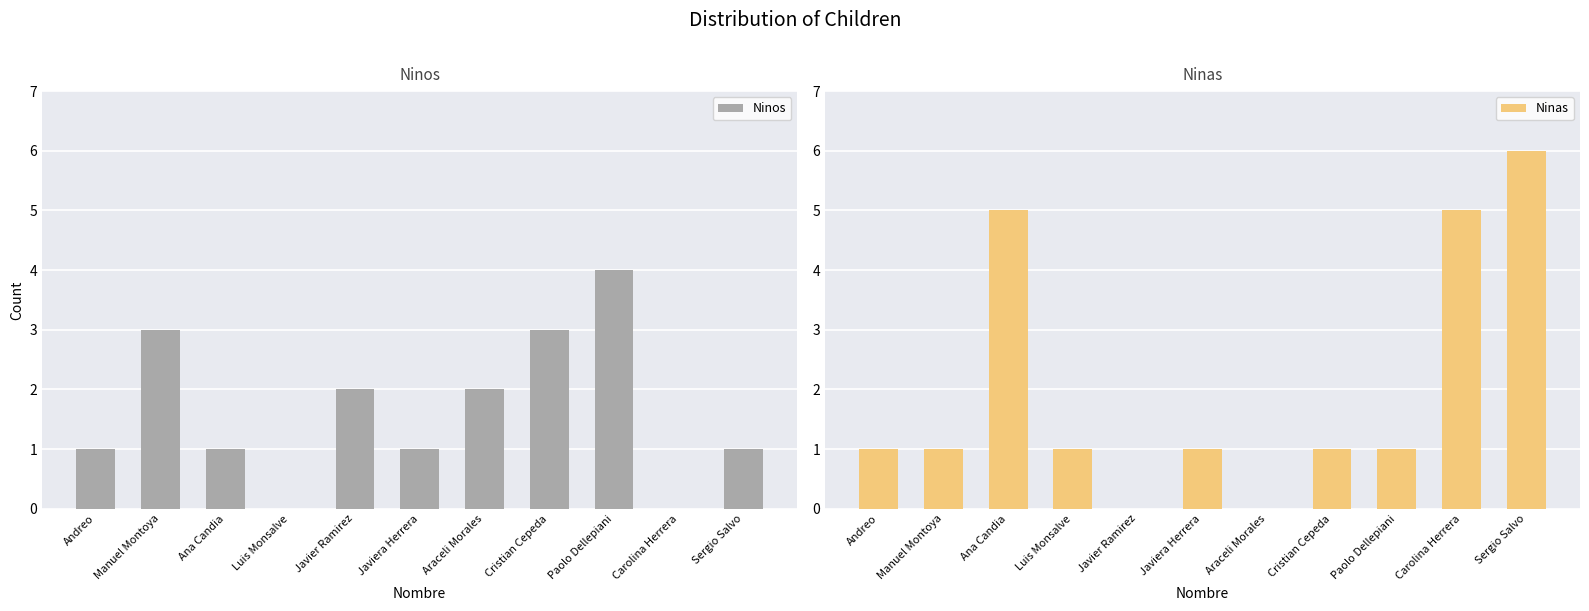

The value of Ninos at Paolo Dellepiani is 3. True or false?

False